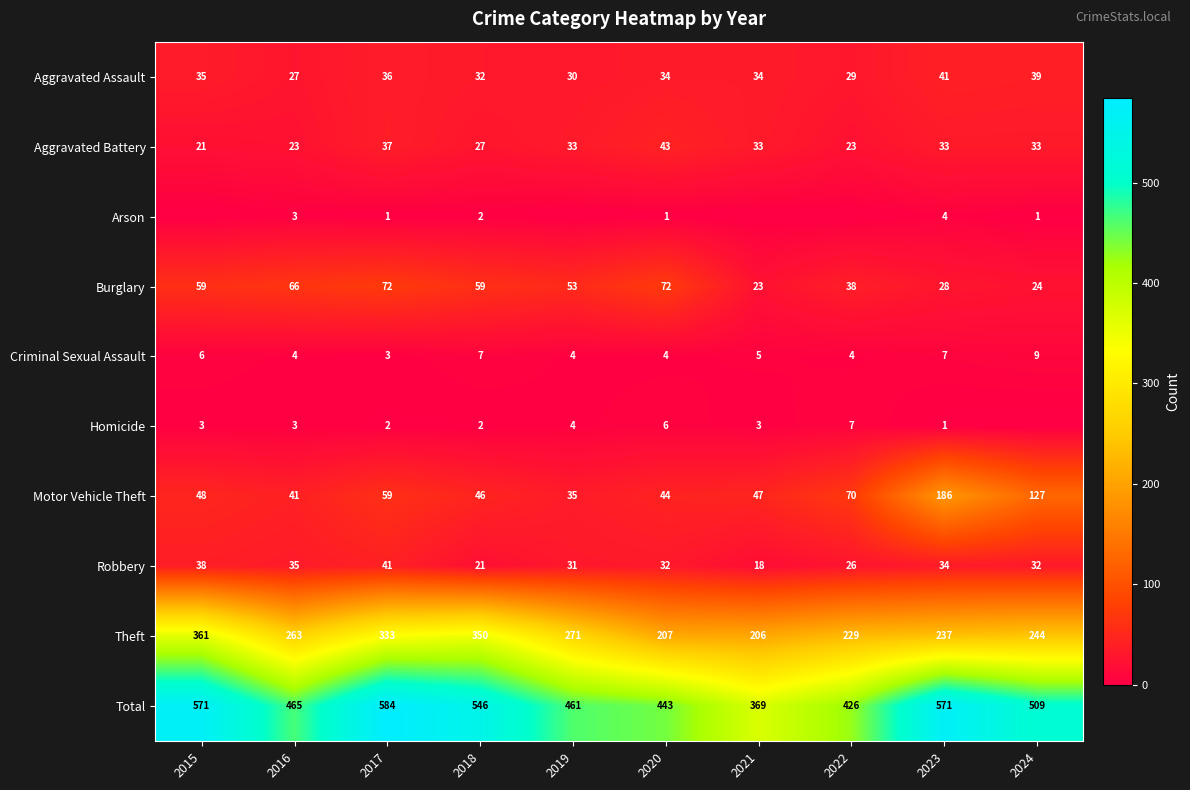

Where does the Criminal Sexual Assault series first go above 5?

2015